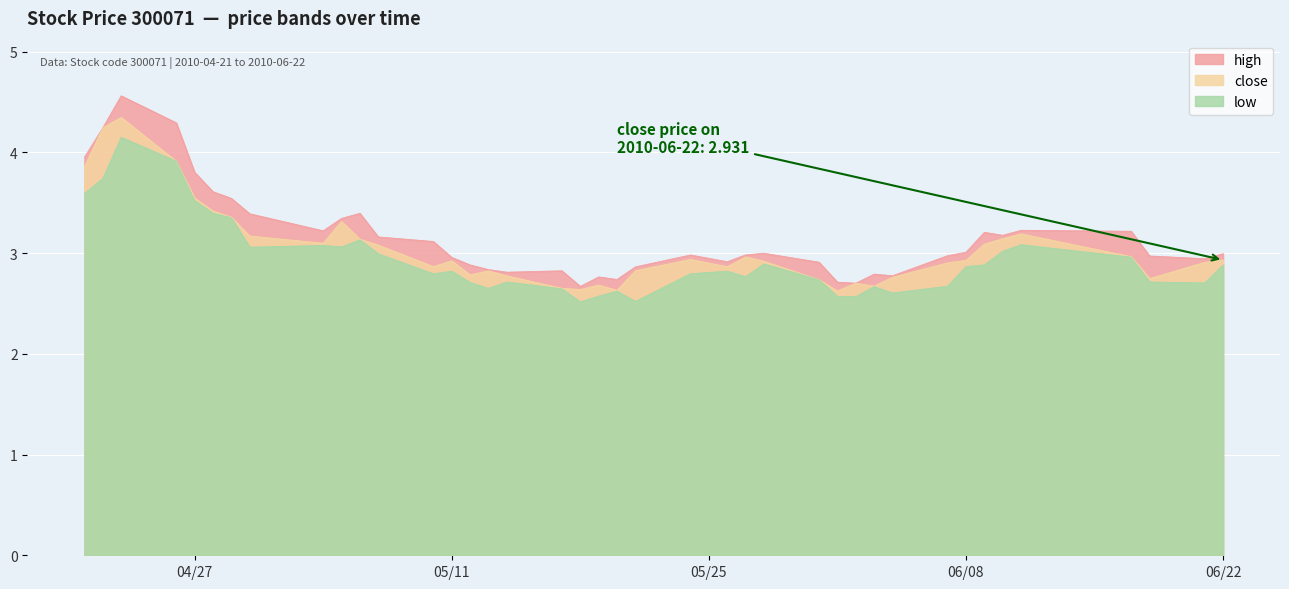

What is the label of the 13th point from the right?

2010-06-01